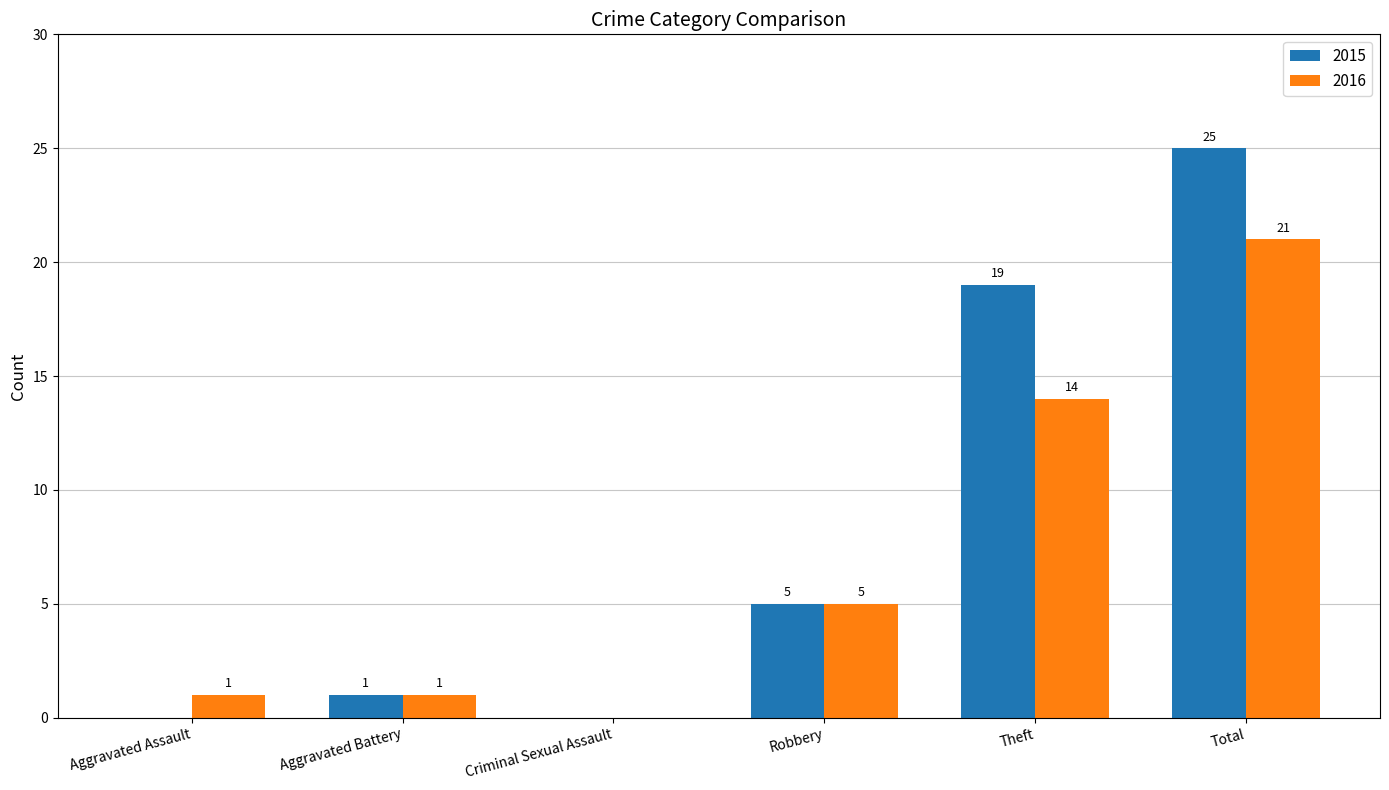

How many distinct data groups are displayed?

2